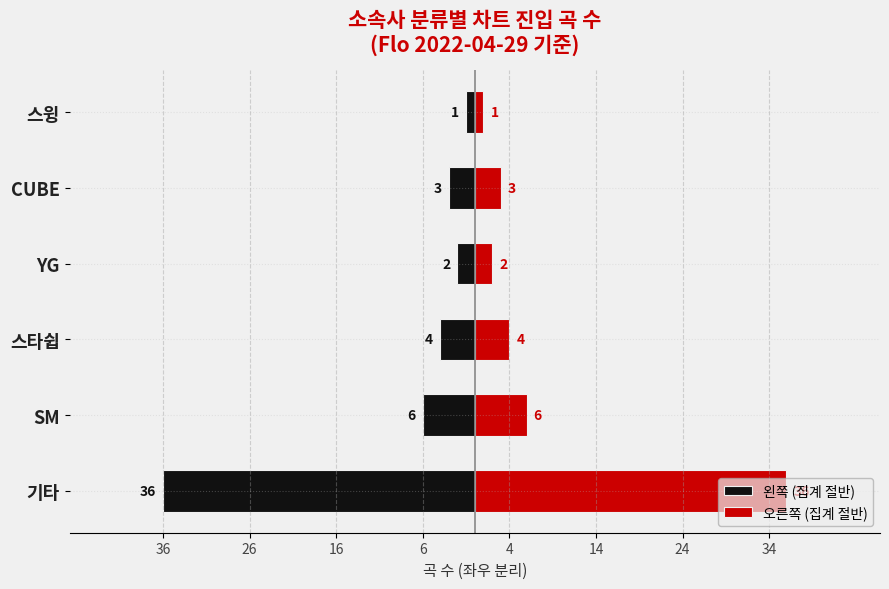

Rank the series by their average value, from lowest to highest.

왼쪽 (집계 절반), 오른쪽 (집계 절반)